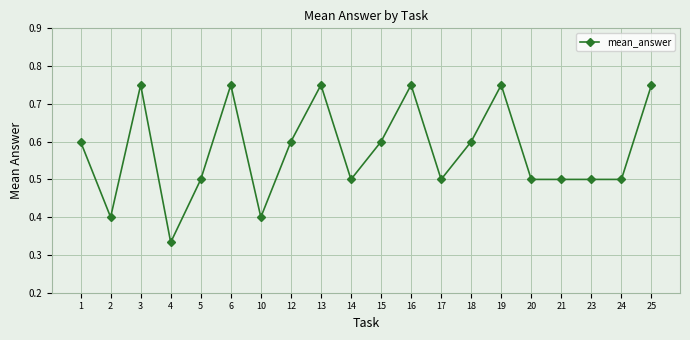

The value at 24 is 0.8. True or false?

False